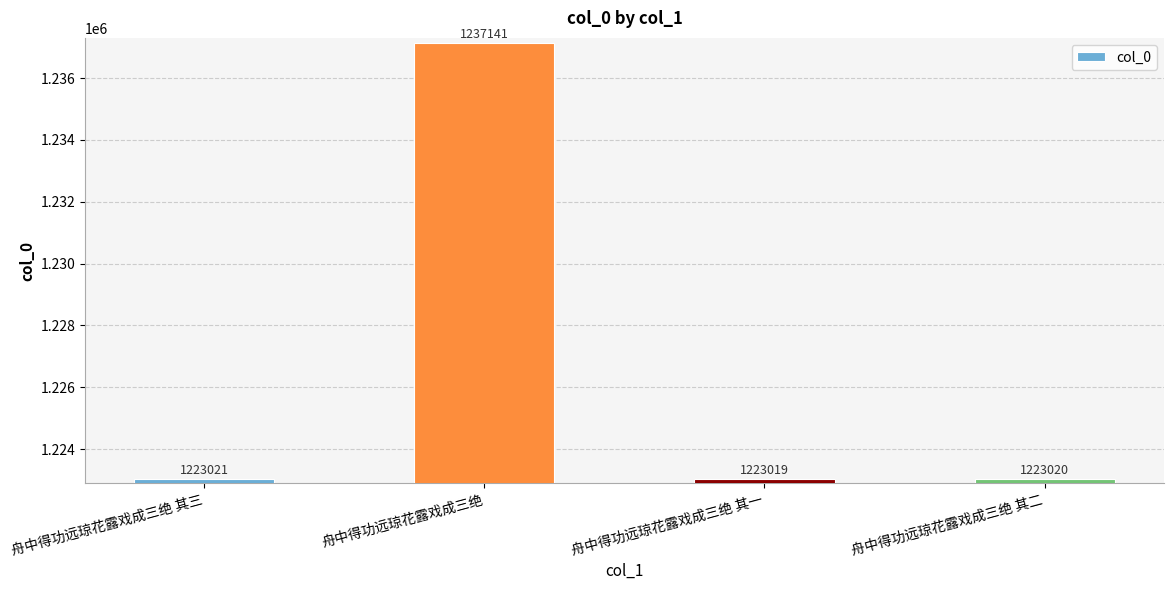

Rank the categories by value from lowest to highest.

舟中得功远琼花露戏成三绝 其一, 舟中得功远琼花露戏成三绝 其二, 舟中得功远琼花露戏成三绝 其三, 舟中得功远琼花露戏成三绝